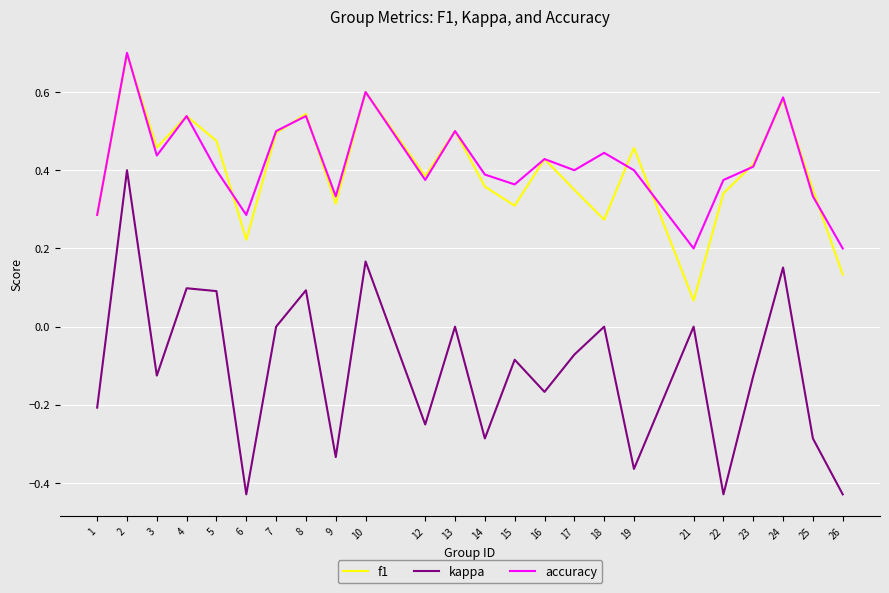

Does the chart display data point markers on the line(s)?

No